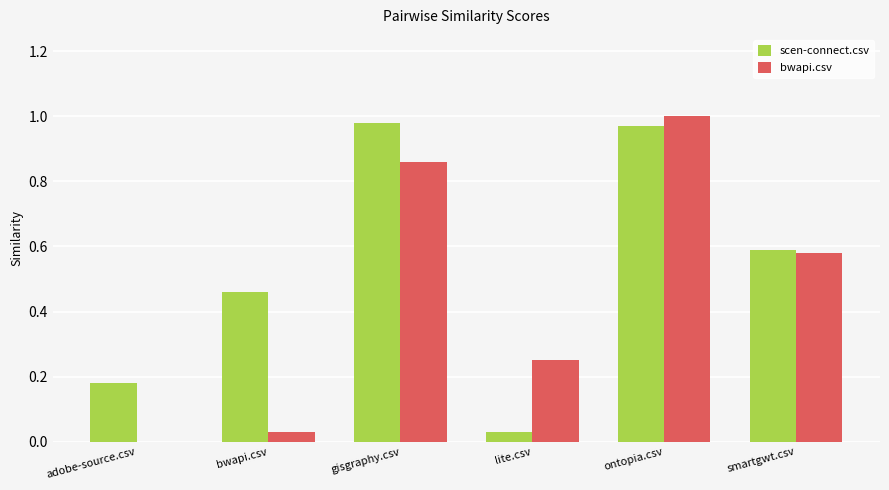

At which label does bwapi.csv reach its peak?

ontopia.csv